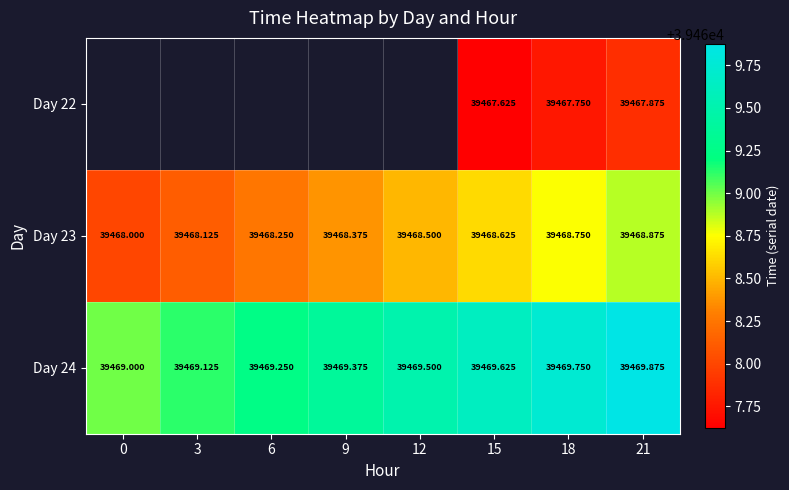

Which has a higher value, 3 or 21?

21